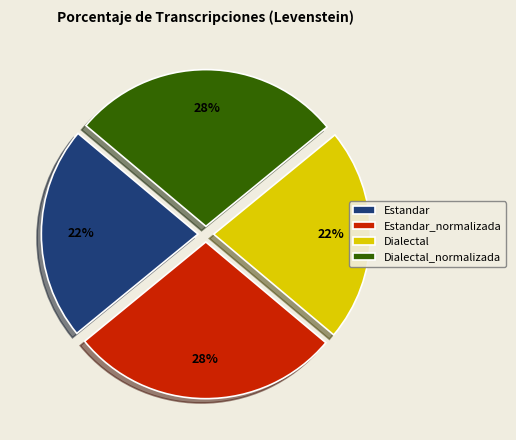

To the nearest percent, what is the combined percentage of Dialectal and Dialectal_normalizada?

50%